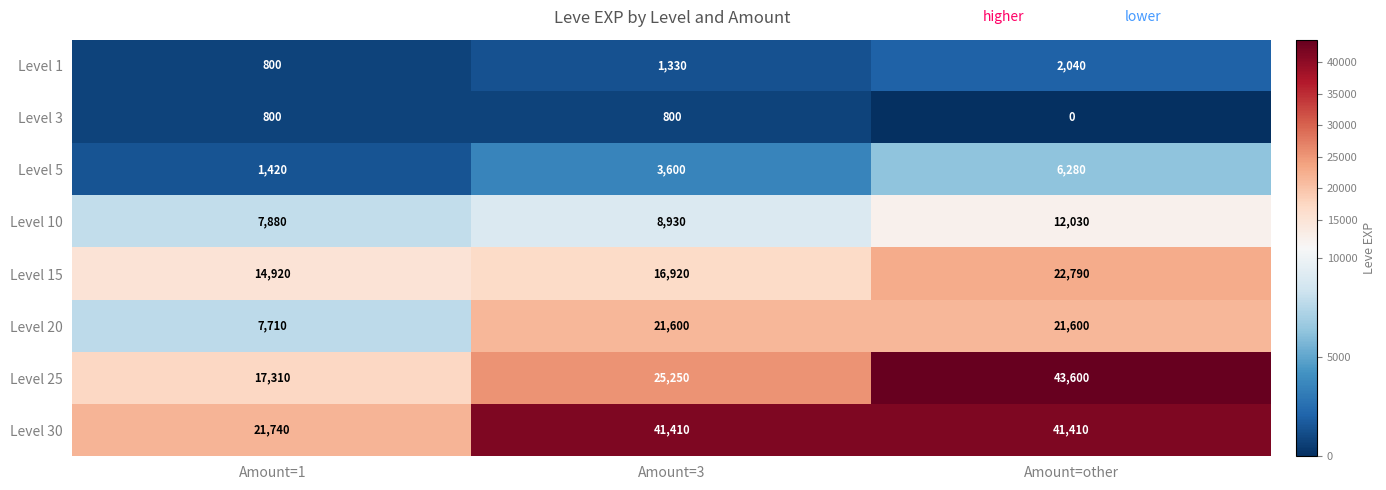

Reading left to right, transcribe all the data shown in this chart.

Level 1: Amount=1=800	Amount=3=1330	Amount=other=2040
Level 3: Amount=1=800	Amount=3=800	Amount=other=0
Level 5: Amount=1=1420	Amount=3=3600	Amount=other=6280
Level 10: Amount=1=7880	Amount=3=8930	Amount=other=12030
Level 15: Amount=1=14920	Amount=3=16920	Amount=other=22790
Level 20: Amount=1=7710	Amount=3=21600	Amount=other=21600
Level 25: Amount=1=17310	Amount=3=25250	Amount=other=43600
Level 30: Amount=1=21740	Amount=3=41410	Amount=other=41410